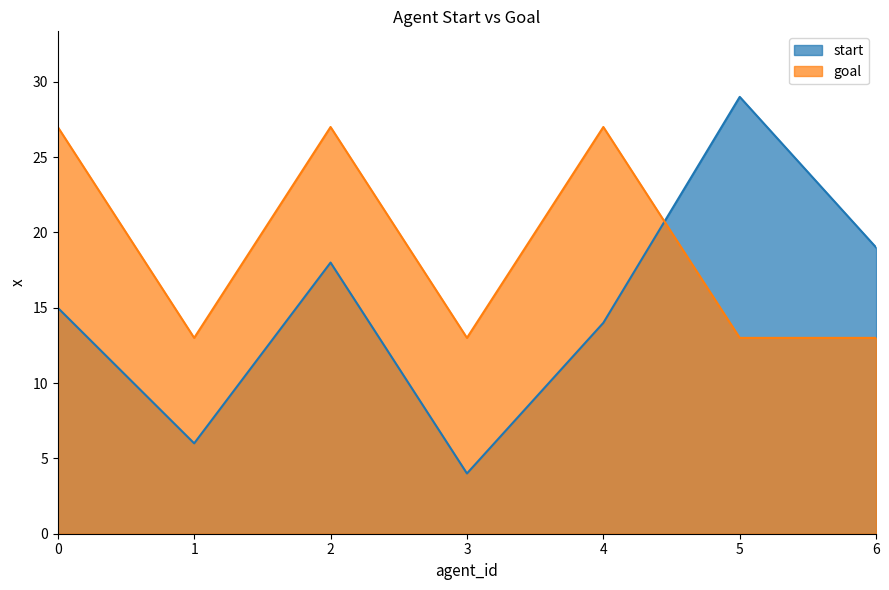

How many lines are shown in the chart?

2